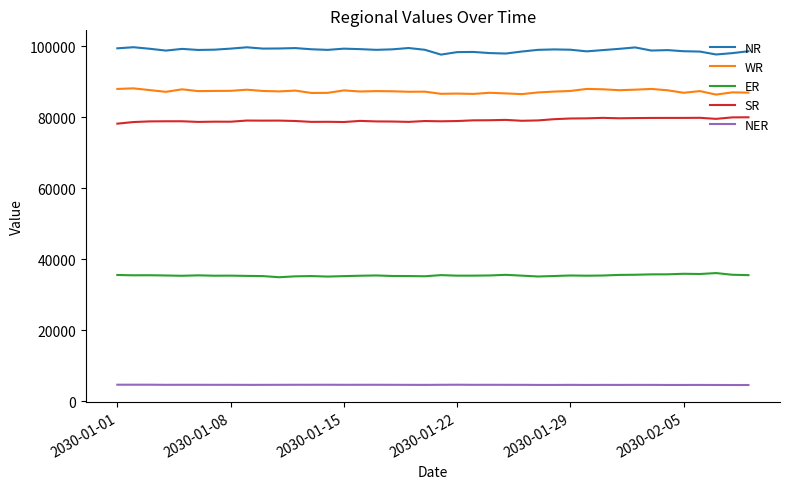

Which series has the largest total across all categories?

NR